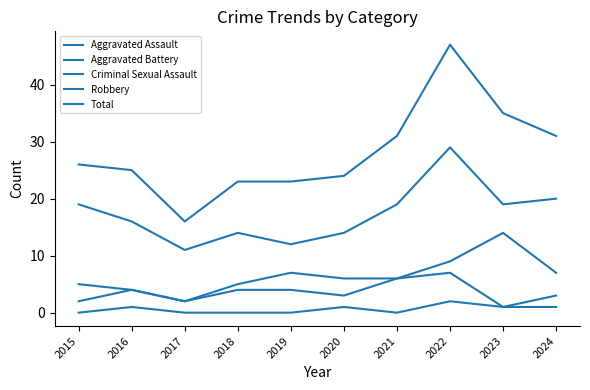

What is the sum of all Robbery values?

173